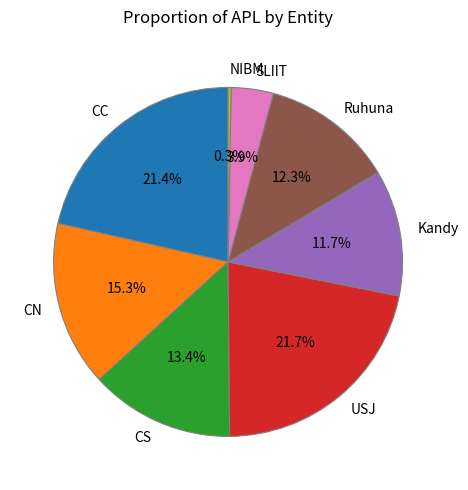

Count the number of slices in the pie.

8